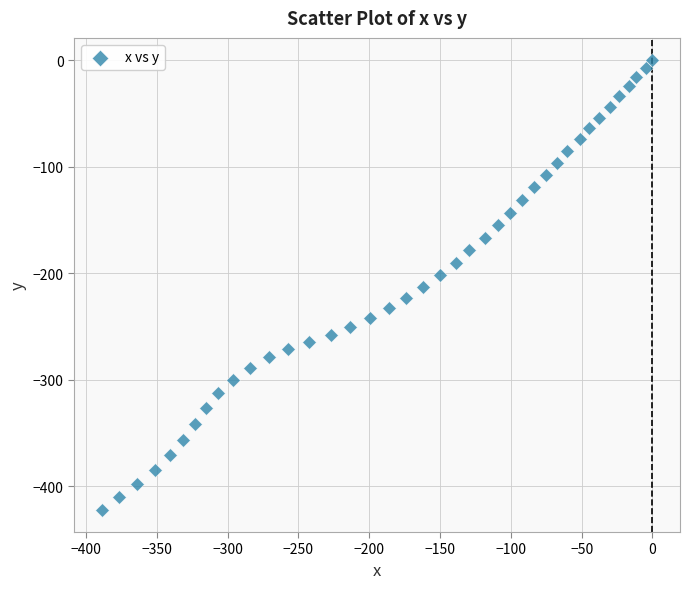

What is the range of Y values (max minus min)?

422.0